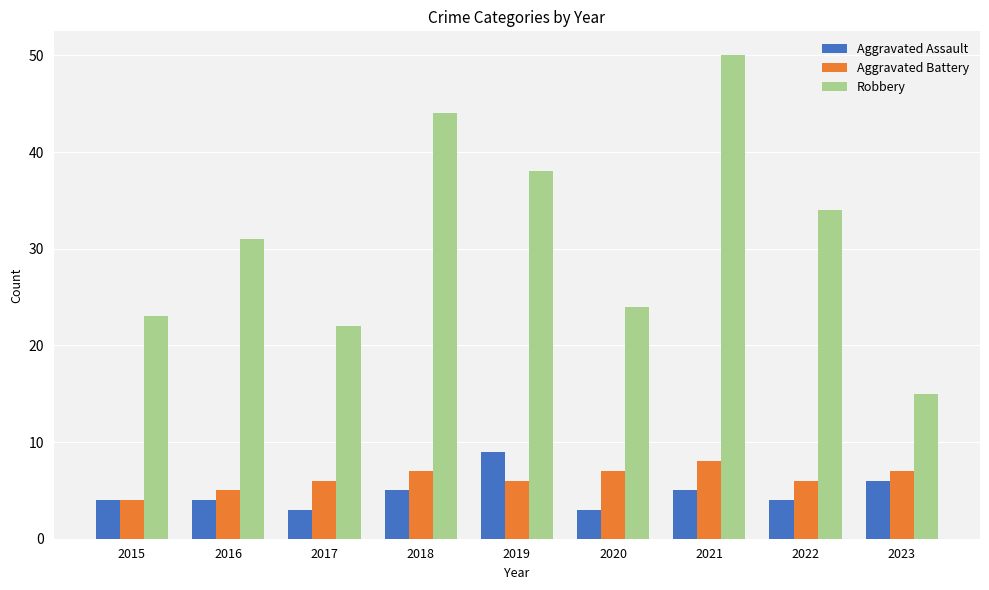

How many categories are shown in the chart?

9